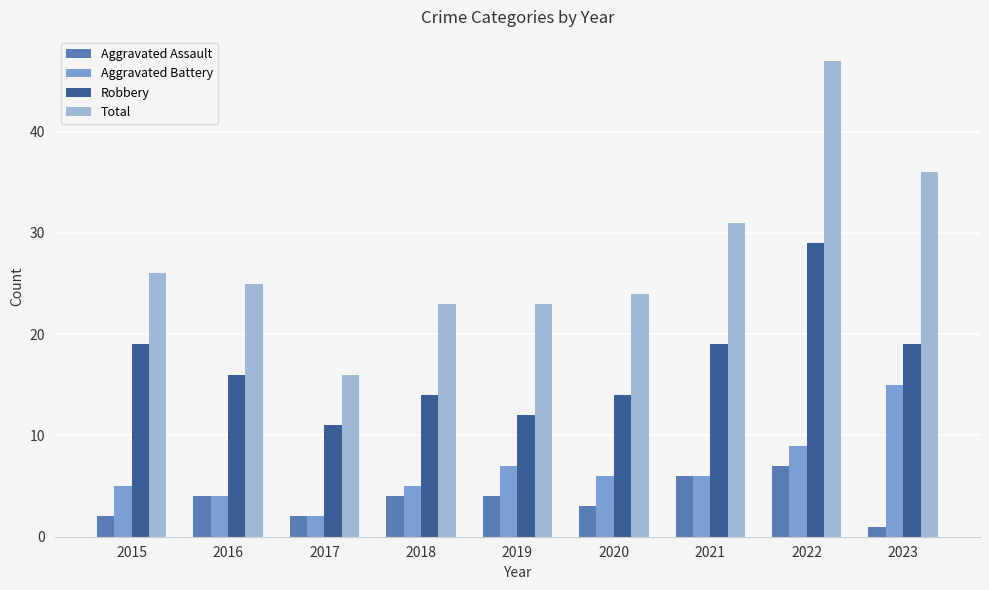

Which label corresponds to the largest value in the chart?

2022